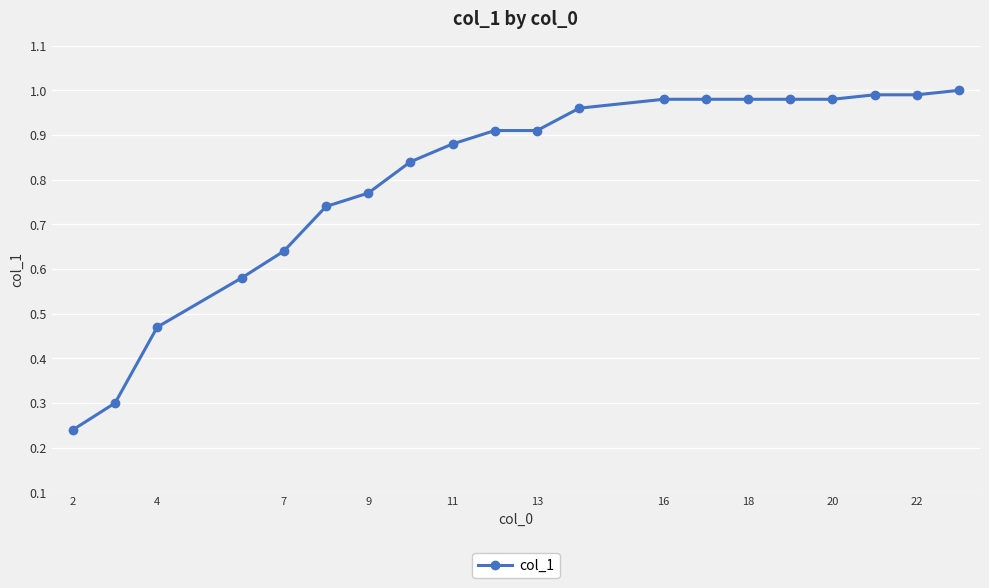

What is the sum of all values?

16.1